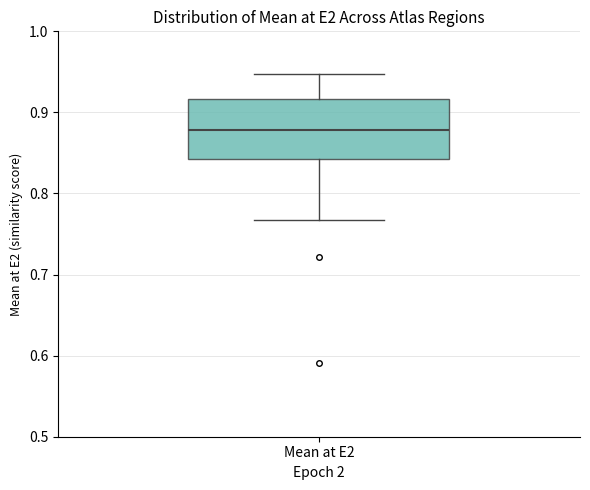

Where is the upper edge of the box for Mean at E2 on the y-axis? The values are not printed on the chart, so give them approximately, as read against the axis.

0.92